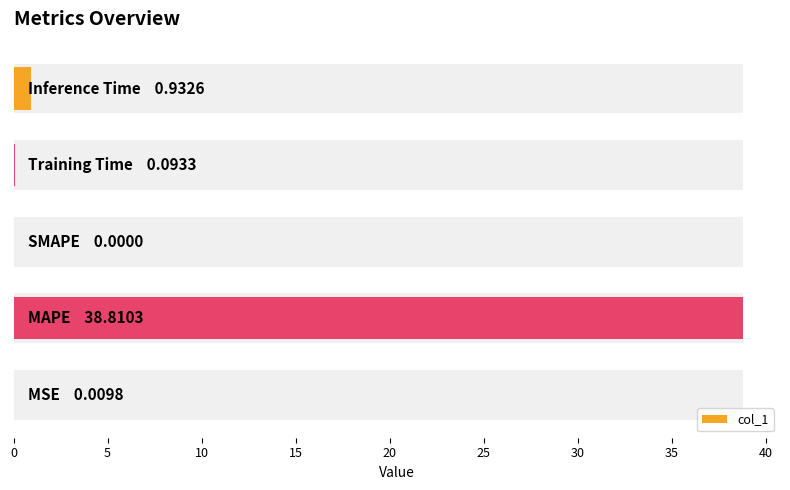

Reading left to right, list all the values displayed in this chart.

0.0	38.8	0.0	0.1	0.9